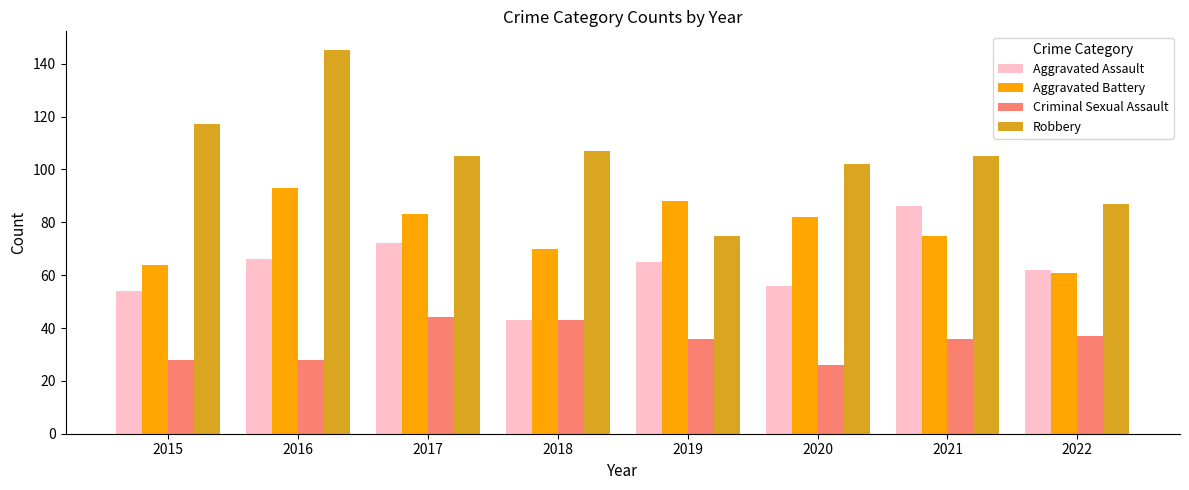

Which series has the largest range (max minus min)?

Robbery